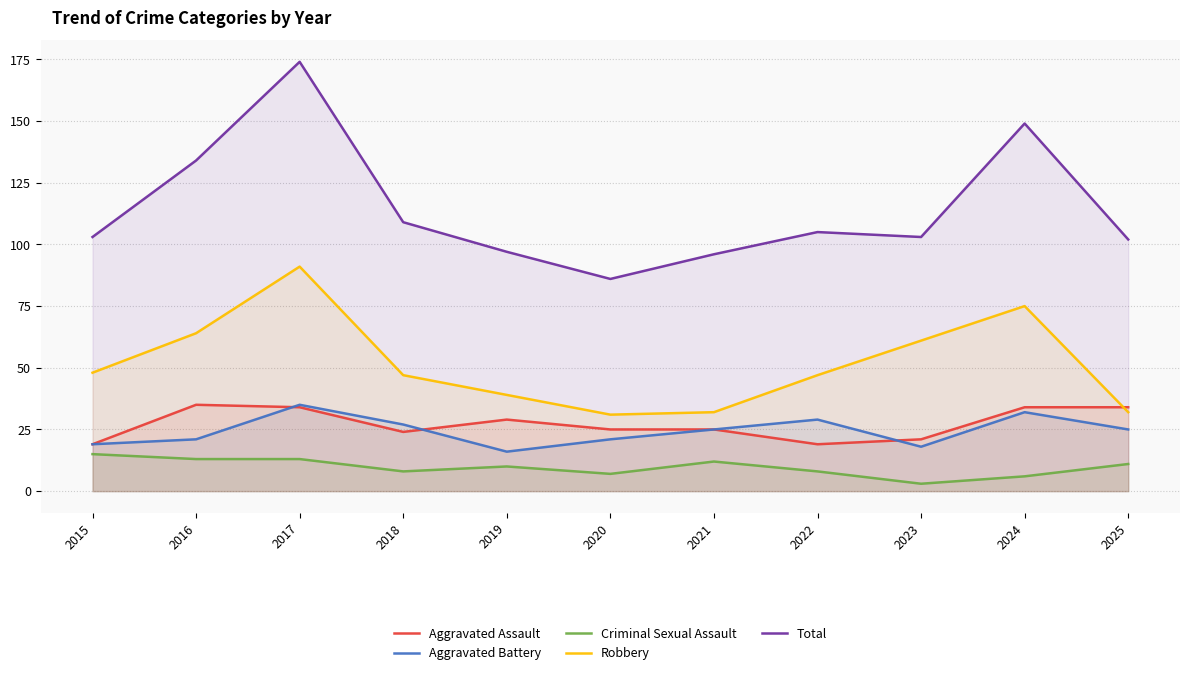

Which has a higher value, 2022 or 2024?

2024